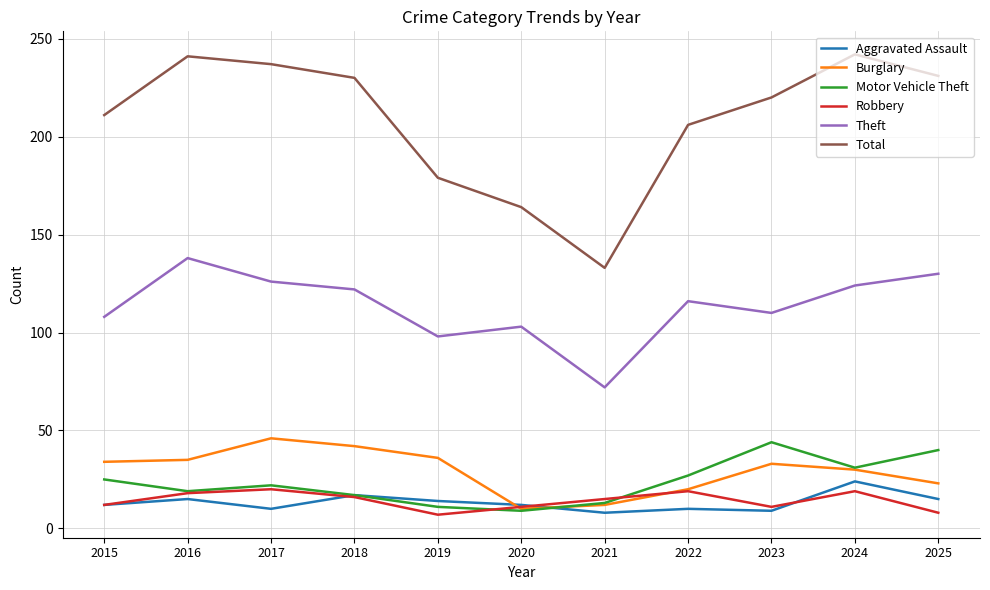

What is the greatest value displayed?

242